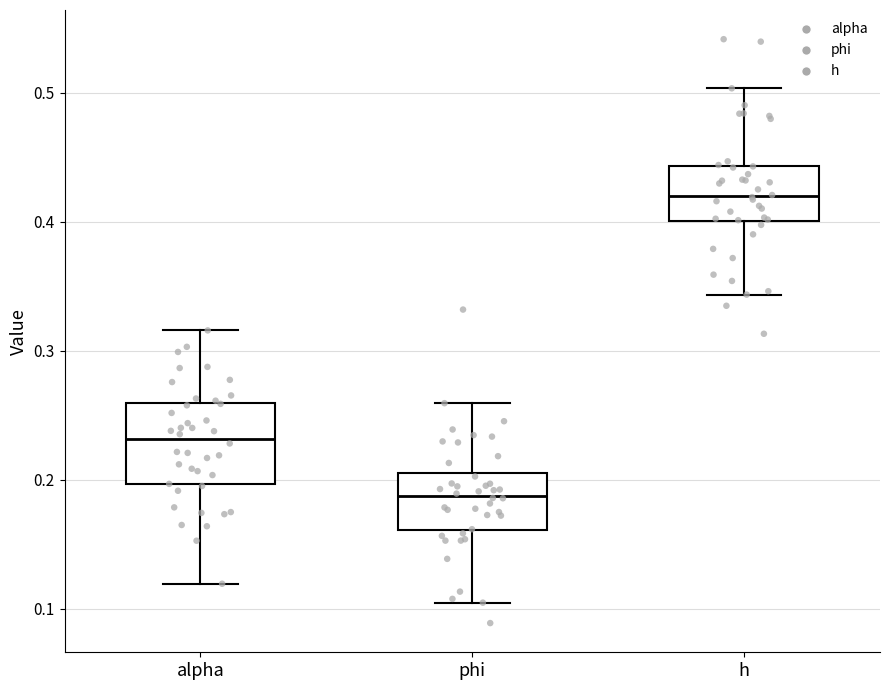

Where is the lower edge of the box for phi on the y-axis? The values are not printed on the chart, so give them approximately, as read against the axis.

0.16